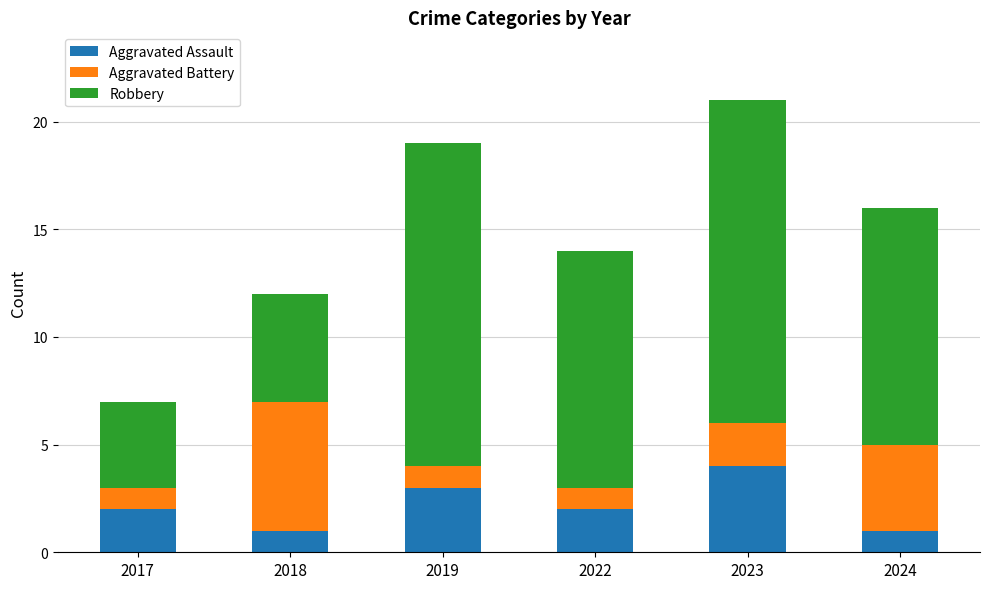

Reading left to right, list the values for the Aggravated Assault series.

2017=2	2018=1	2019=3	2022=2	2023=4	2024=1